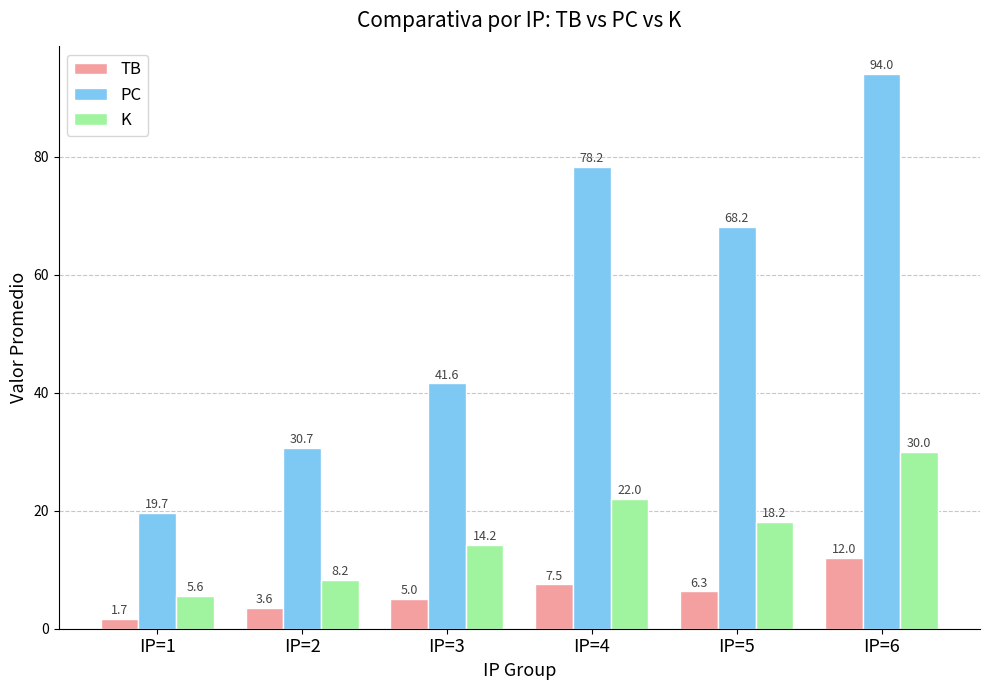

The value of PC at IP=3 is 26.7. True or false?

False